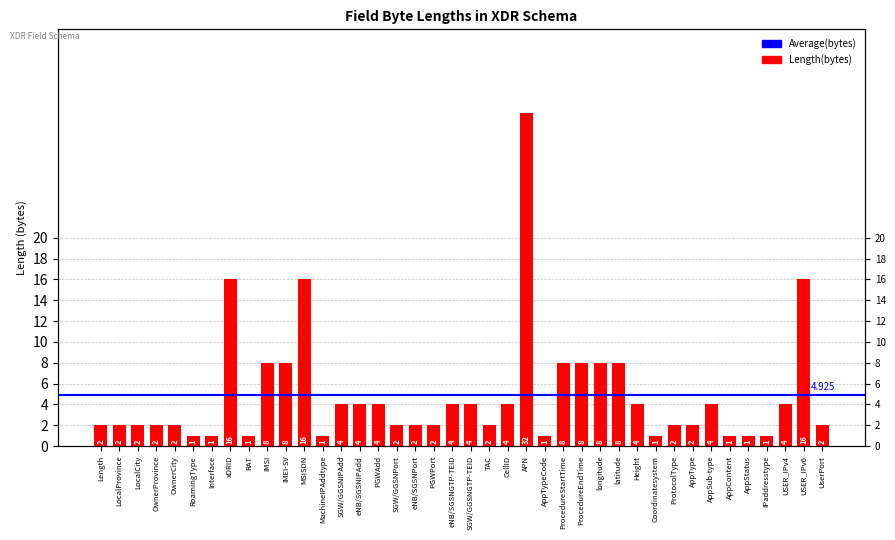

Which label corresponds to the smallest value in the chart?

RoamingType